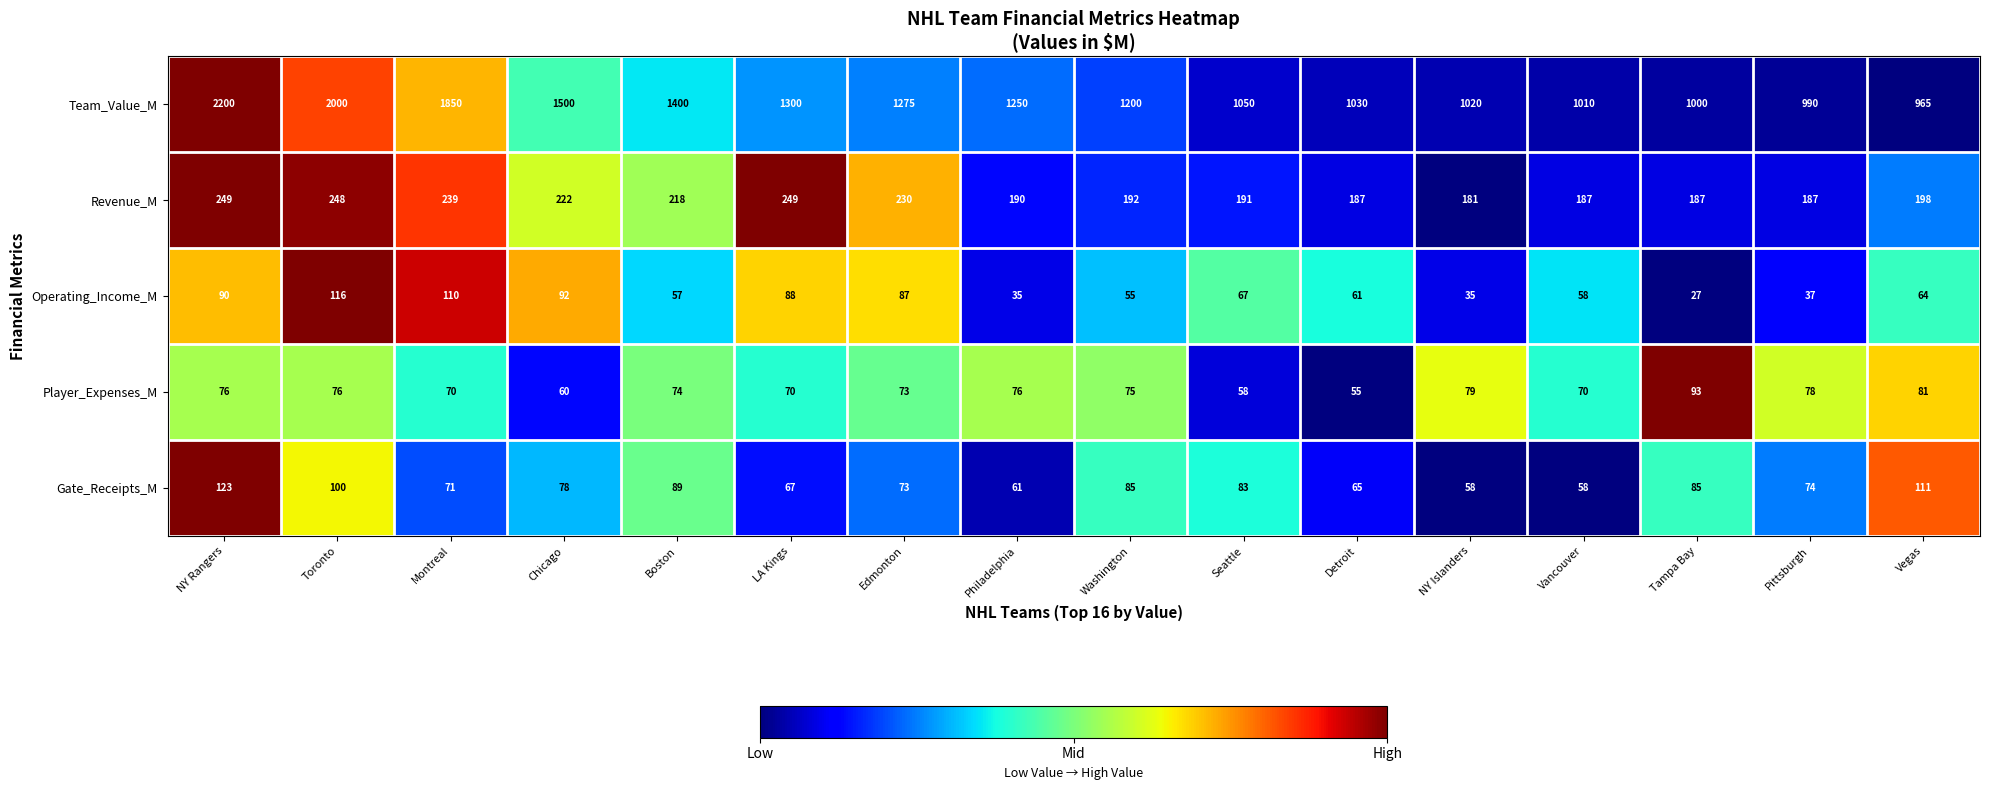

The value of Operating_Income_M at Pittsburgh is 37. True or false?

True